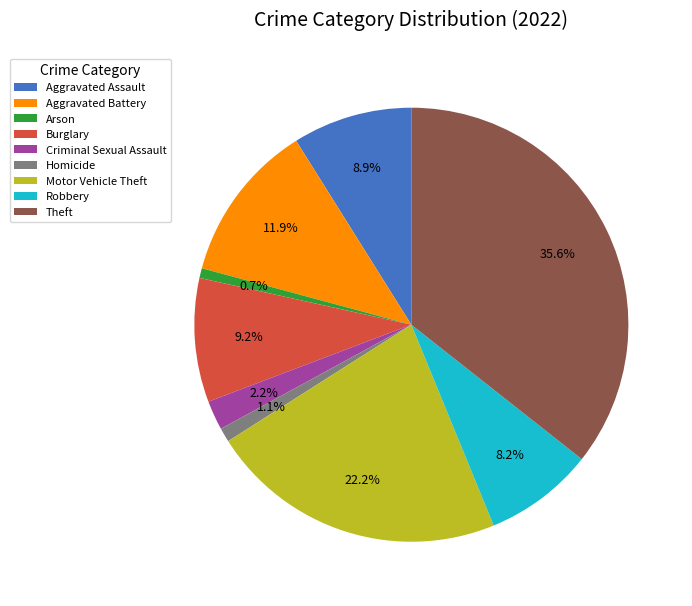

To the nearest percent, what is the combined percentage of Motor Vehicle Theft and Aggravated Assault?

31%